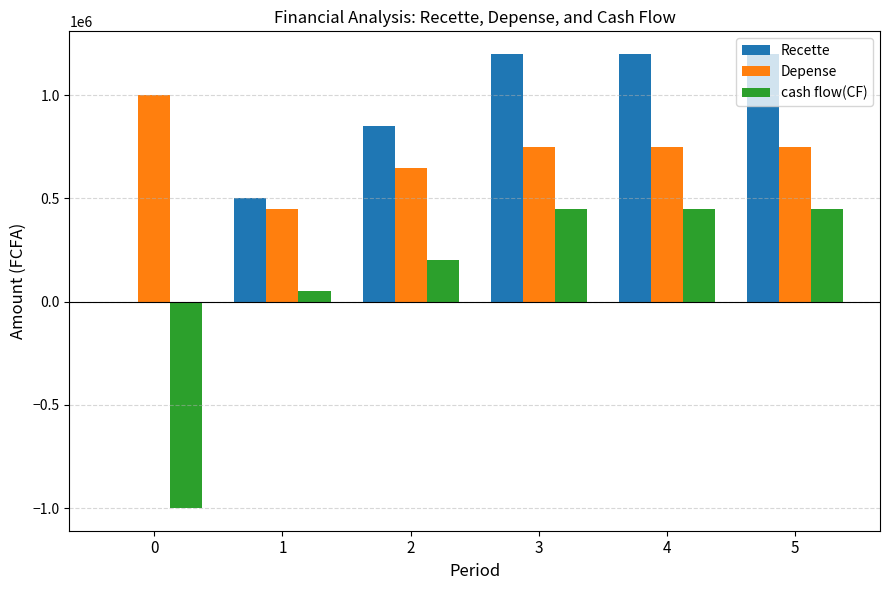

At which label is Recette closest to 600000?

1